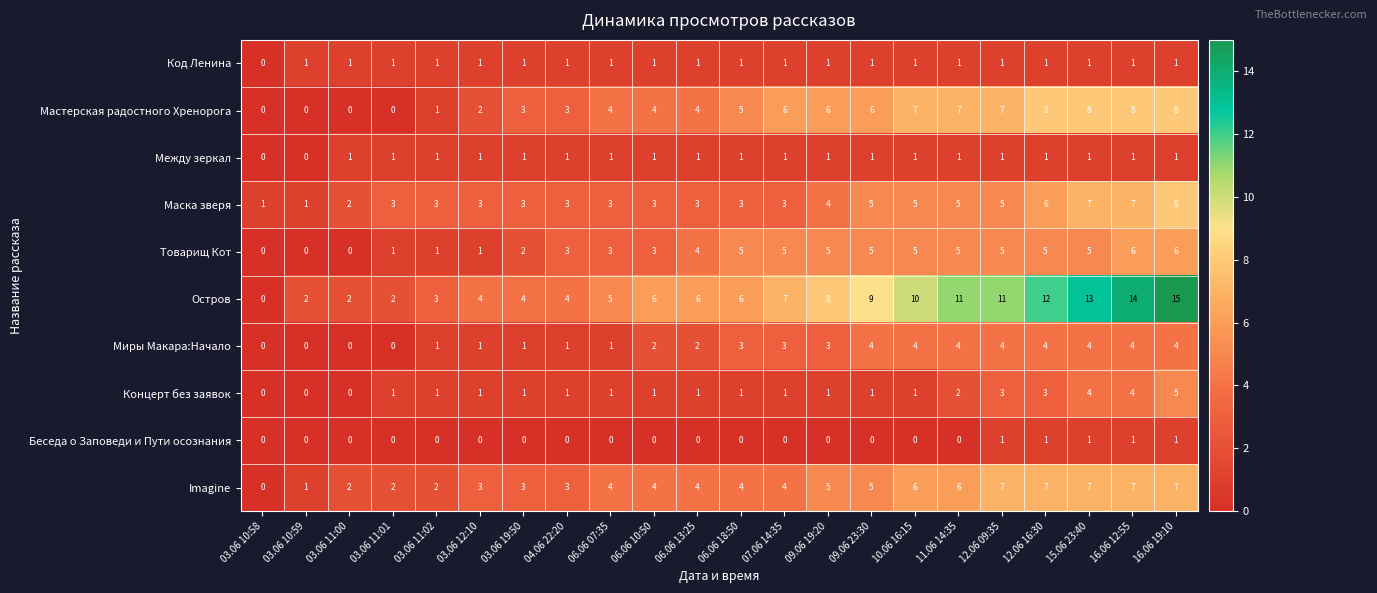

Count the Код Ленина values in the range 1 to 2.

21